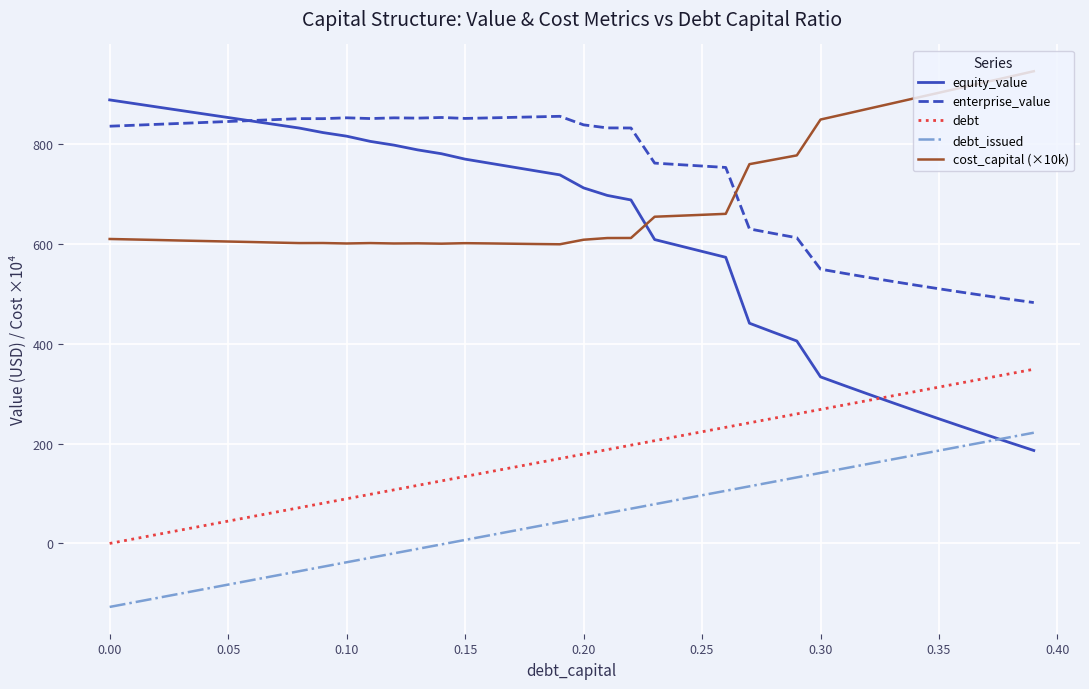

True or false: enterprise_value has more than 1 interior local peaks.

True